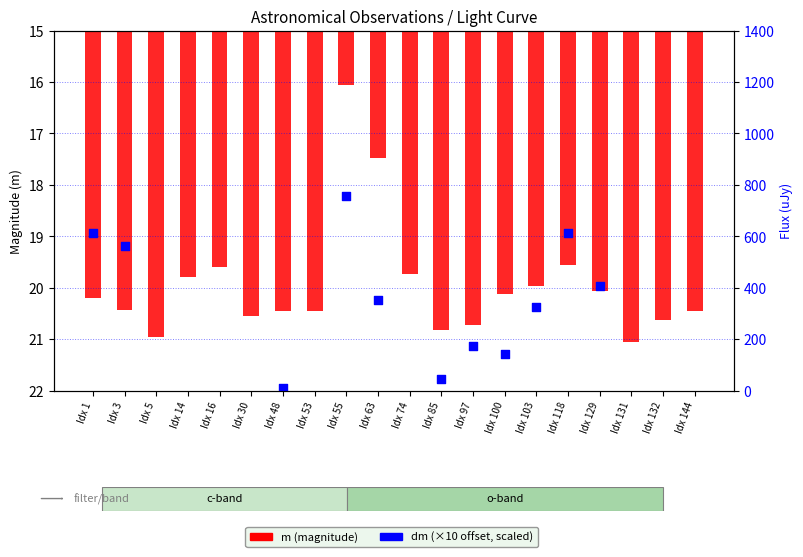

Which series has the largest Y range (max minus min)?

dm (scaled)